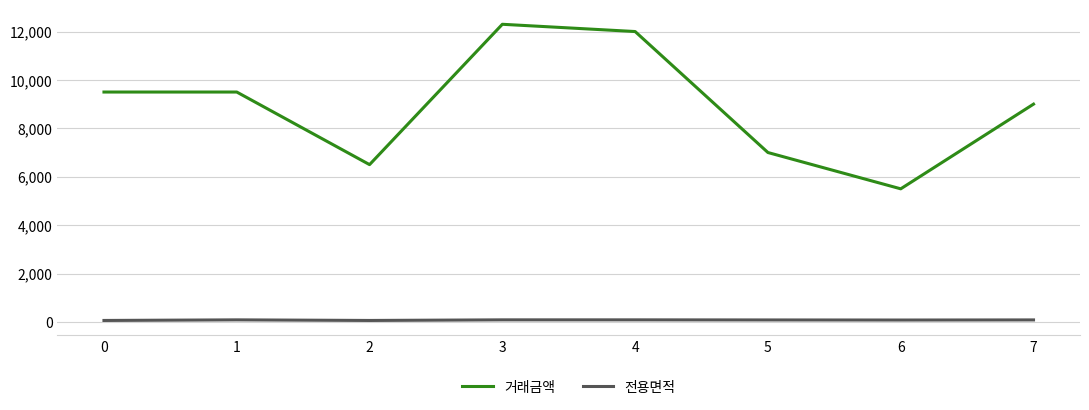

What is the minimum value for 거래금액?

5500.0